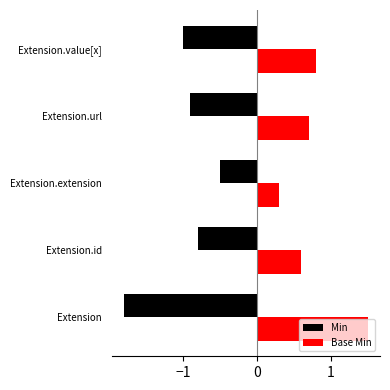

Which series has the largest range (max minus min)?

Min